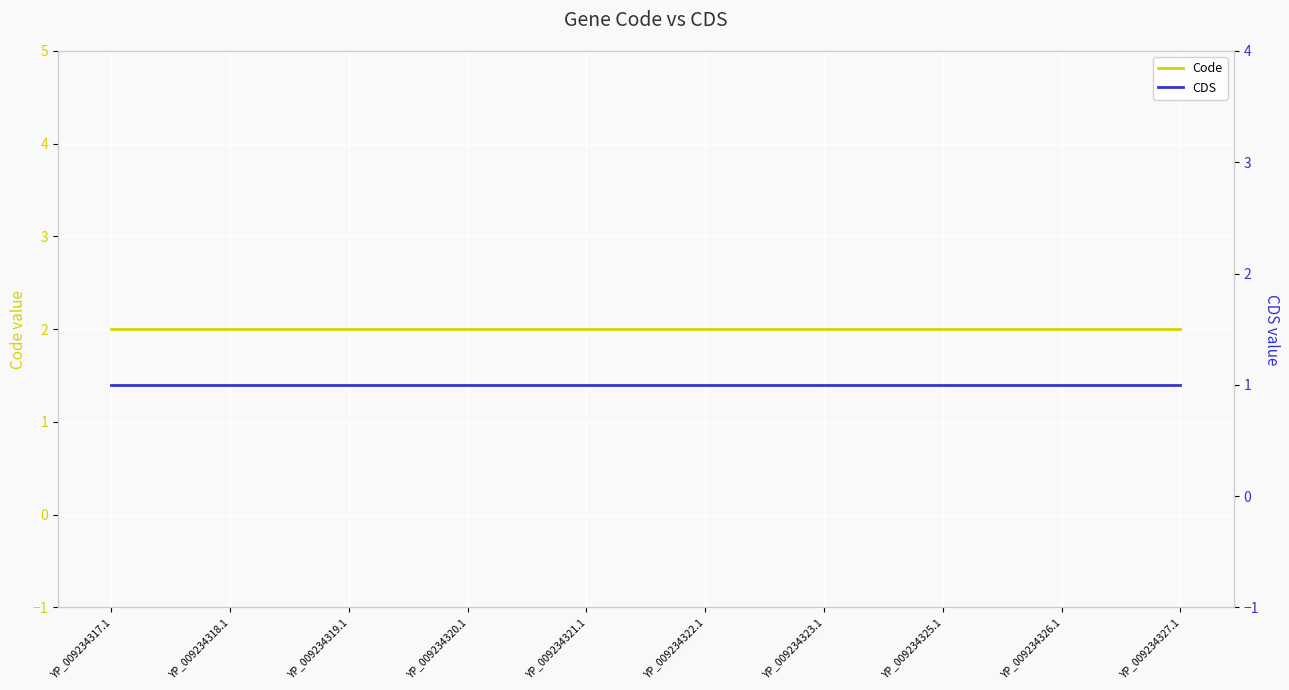

The value of CDS at YP_009234318.1 is 1. True or false?

True